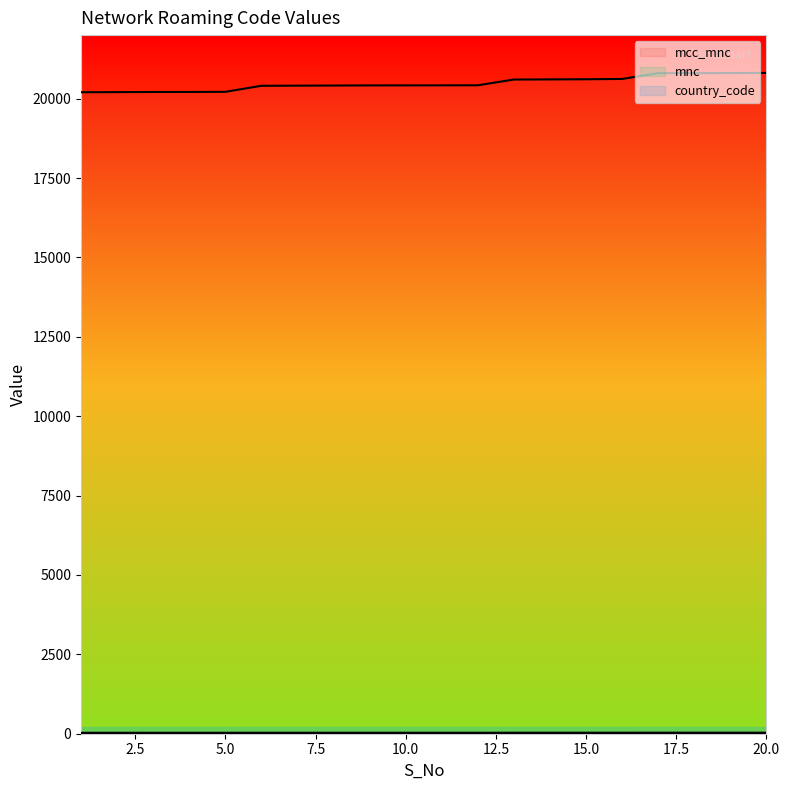

What value does the mcc_mnc series have at 7, to the nearest 10?

20410